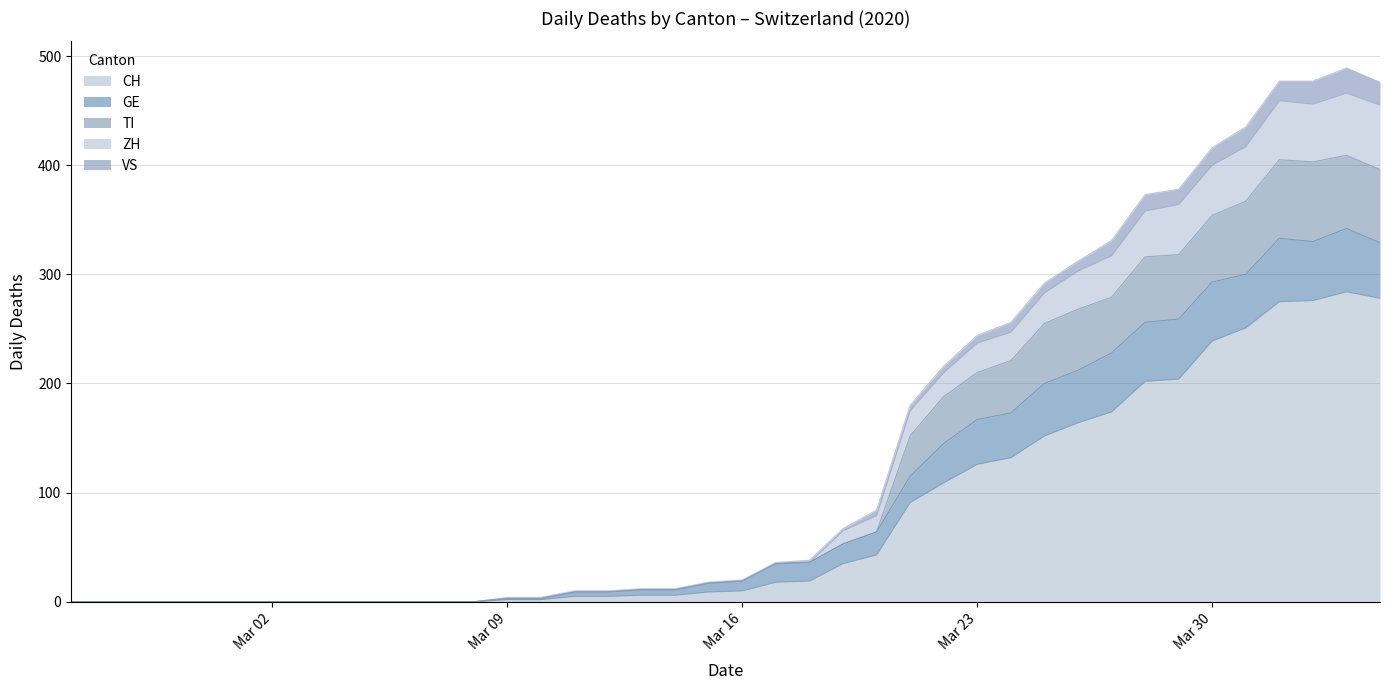

What is the highest value of the CH series?

284